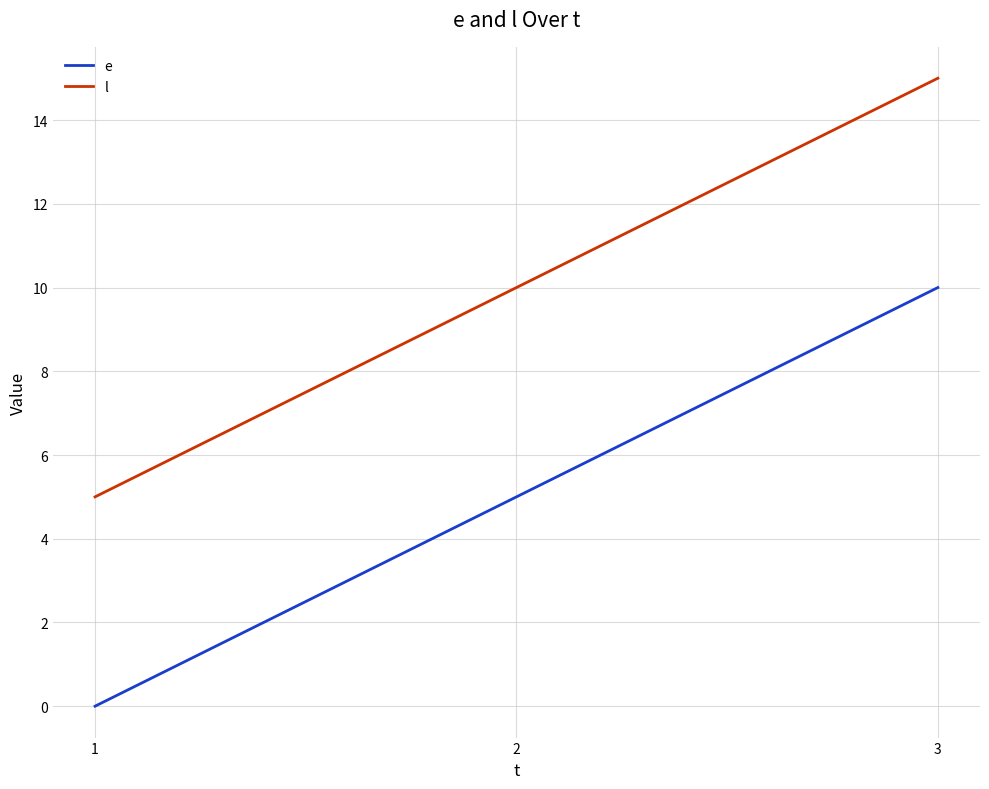

How many categories are shown in the chart?

3